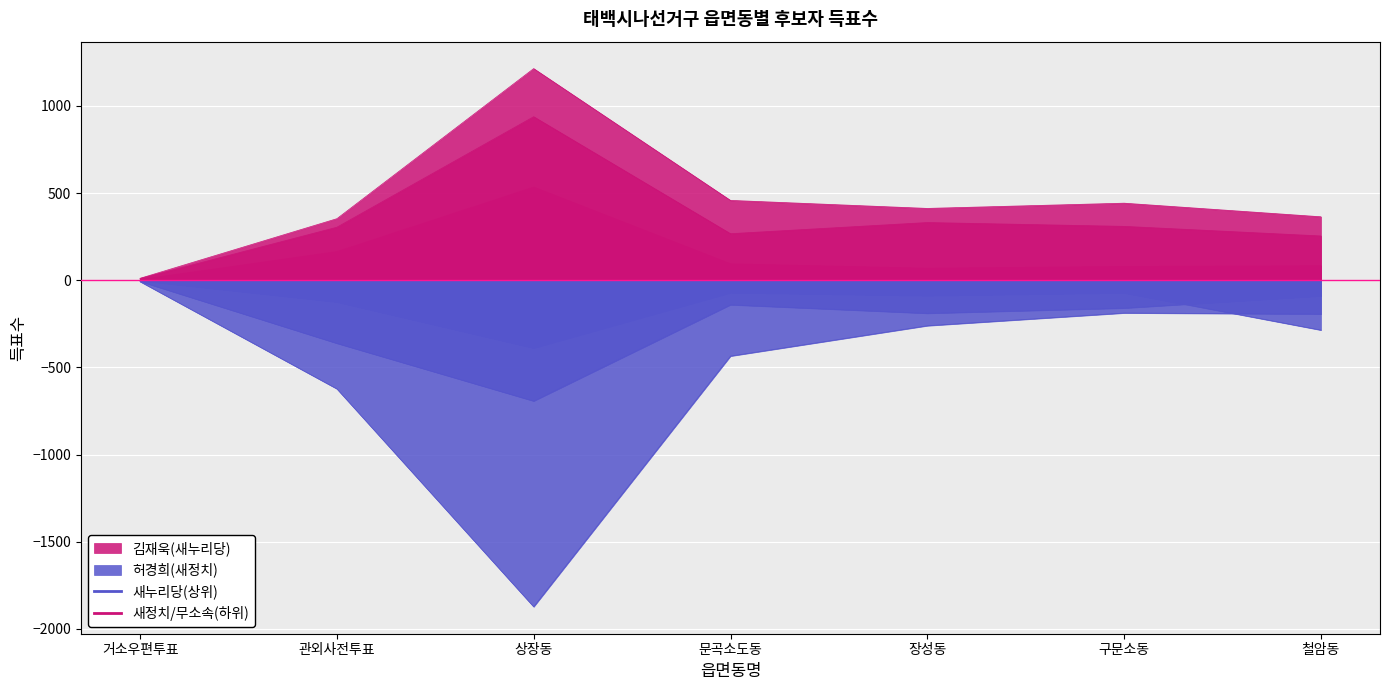

What is the sum of the 김재욱(새누리당) values at 거소우편투표 and 철암동?

375